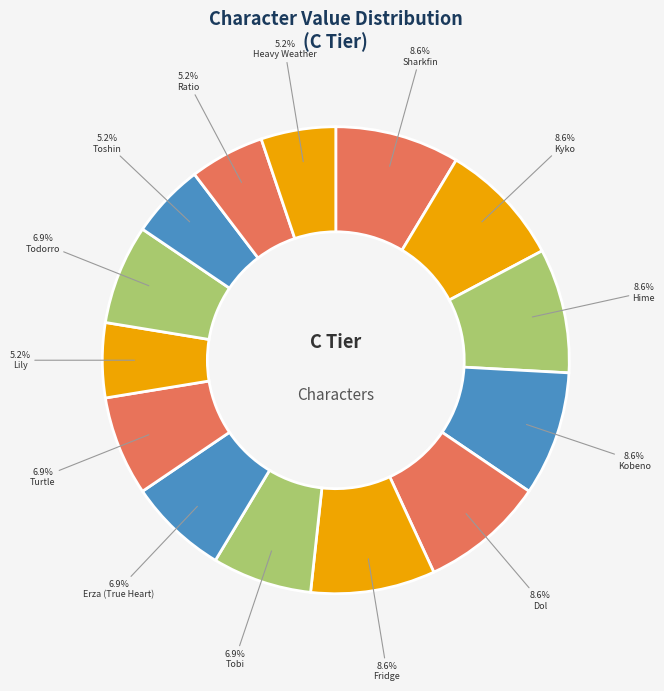

How many slices are in this pie chart?

14